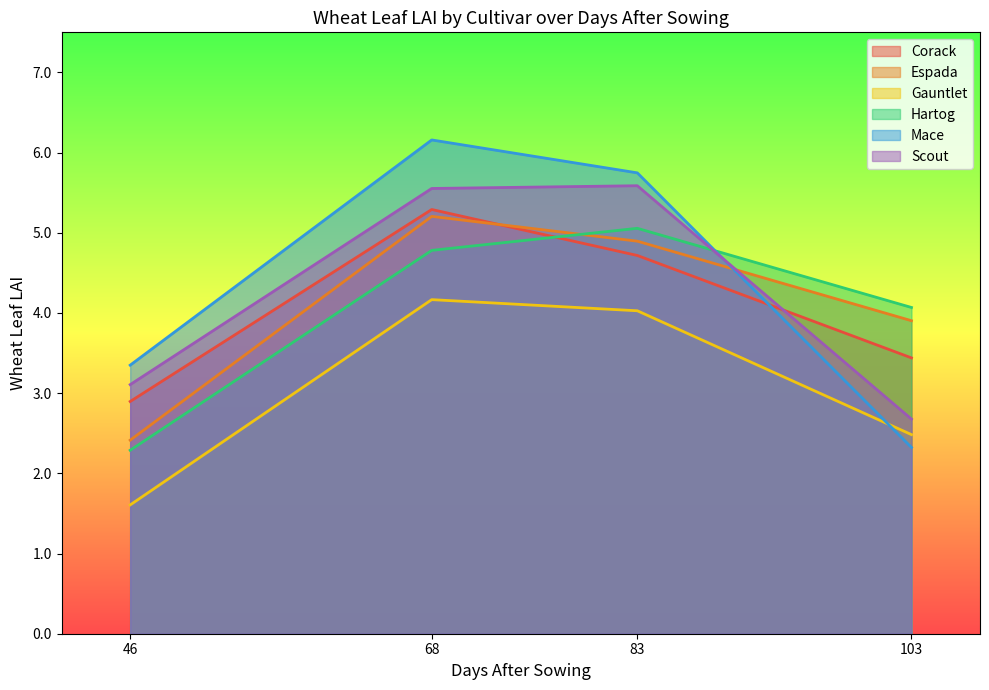

True or false: Hartog and Gauntlet intersect in this chart.

False